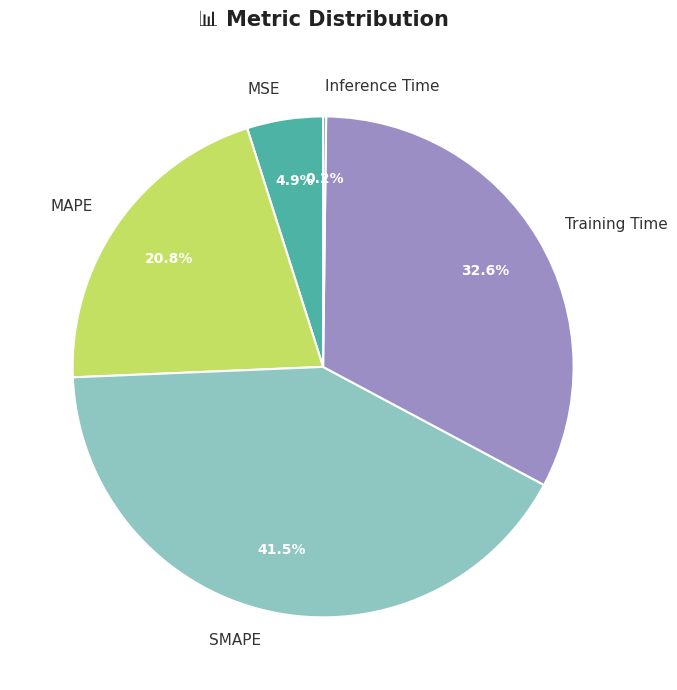

Approximately how many times larger is the value at SMAPE compared to Training Time?

1.3